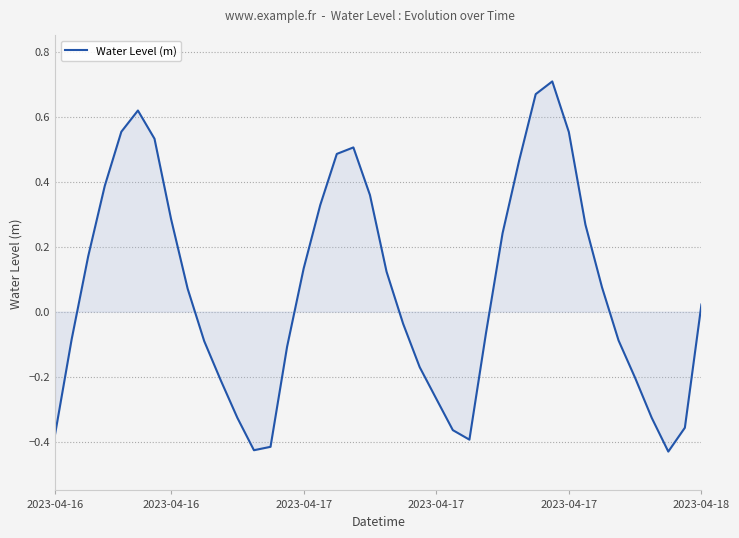

What is the difference between the maximum and minimum values?

1.1